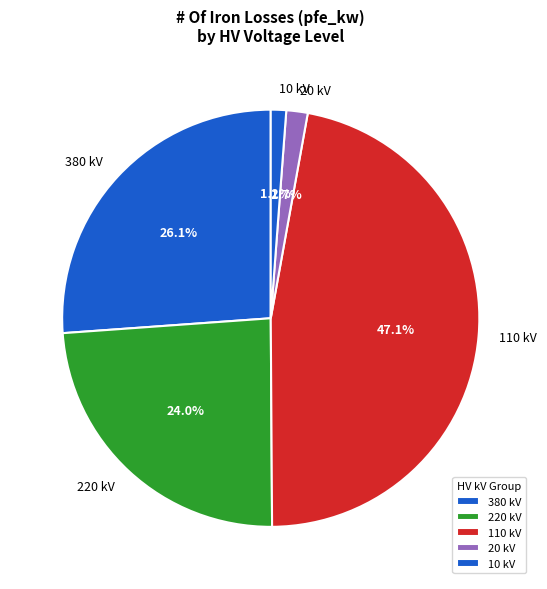

How many slices are in this pie chart?

5